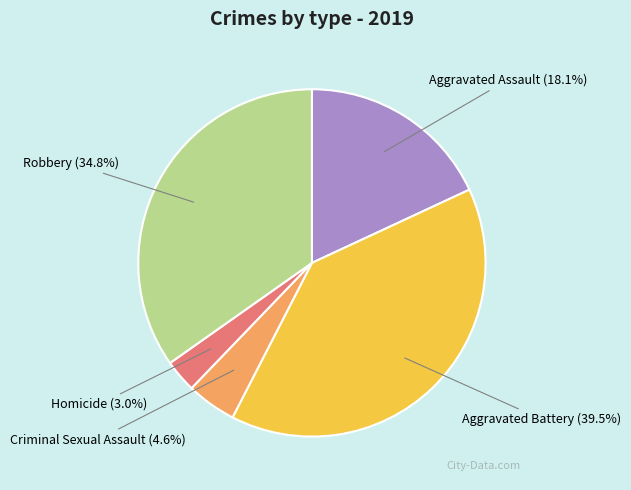

Which slice is the largest?

Aggravated Battery